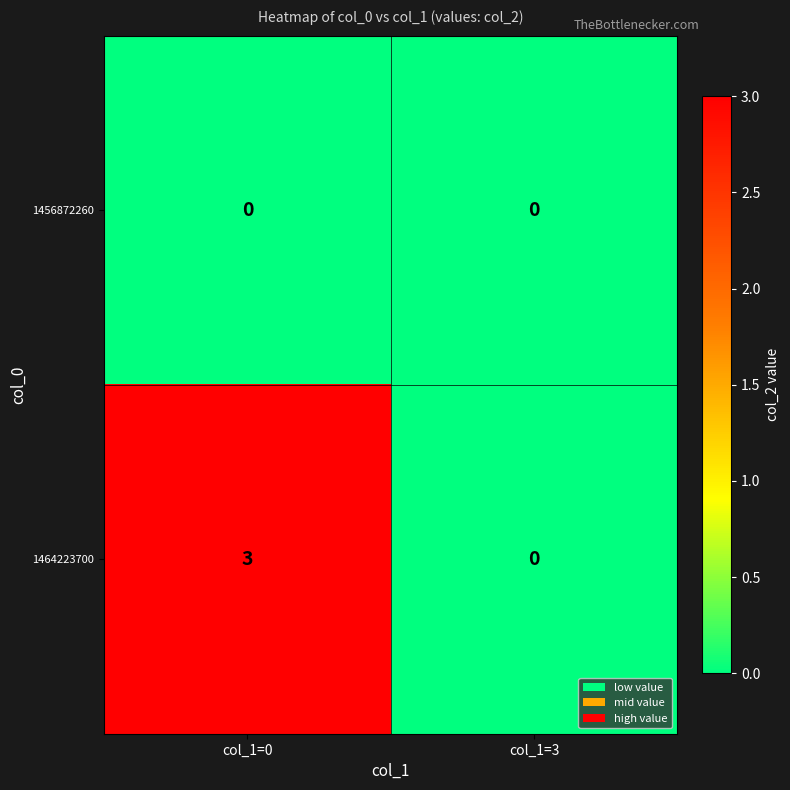

True or false: 1464223700 has a value of 3 at col_1=0.

True